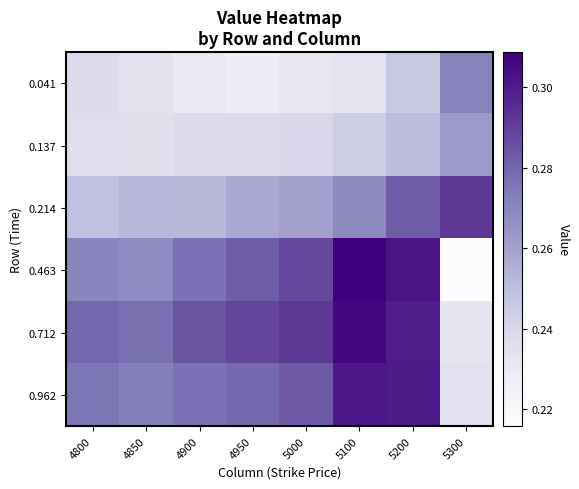

Between 4950 and 5300, which series saw the biggest shift?

0.463